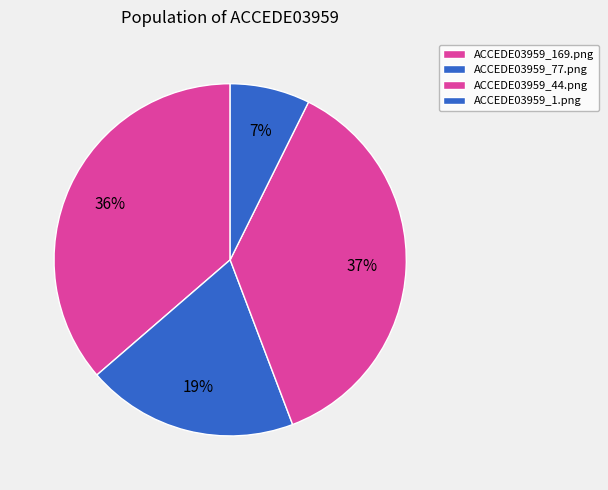

To the nearest percent, what is the combined percentage of ACCEDE03959_77.png and ACCEDE03959_1.png?

27%